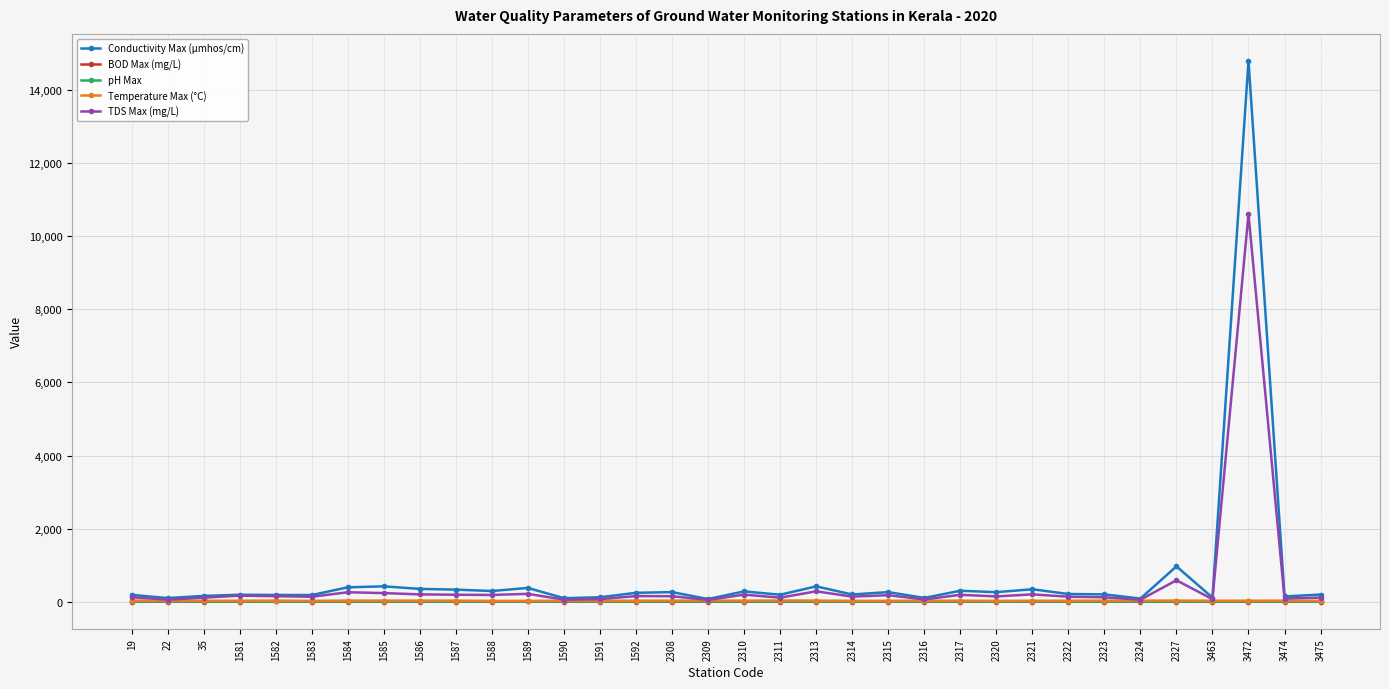

What is the difference between the highest and lowest values at 1587?

327.4